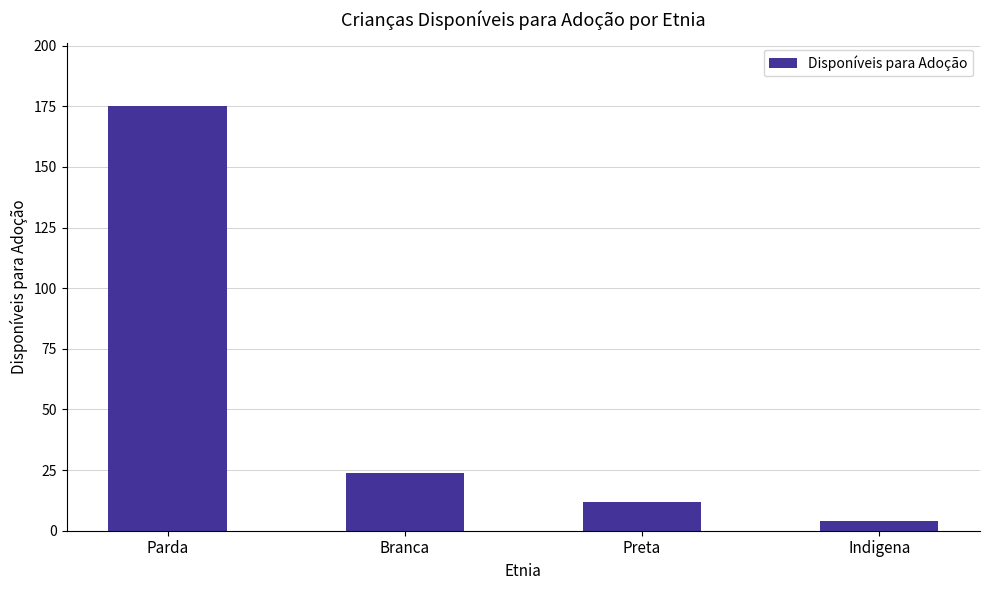

Reading left to right, list all the values displayed in this chart.

Parda=175	Branca=24	Preta=12	Indigena=4